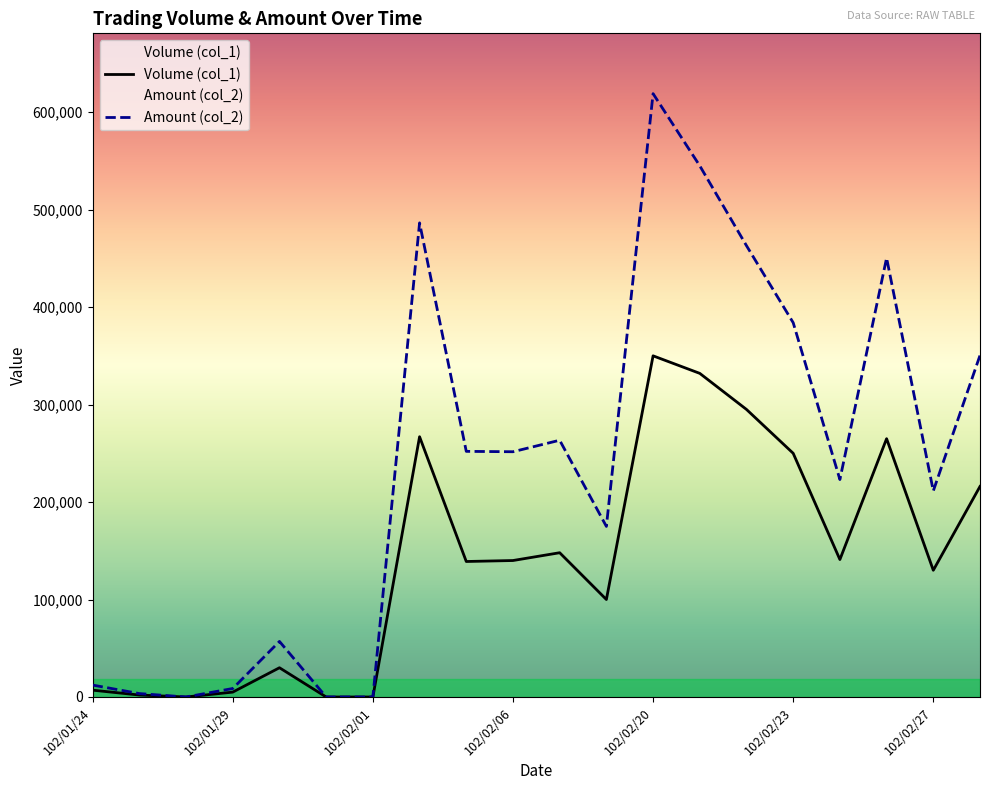

Between 102/02/19 and 102/01/24, which is larger?

102/02/19